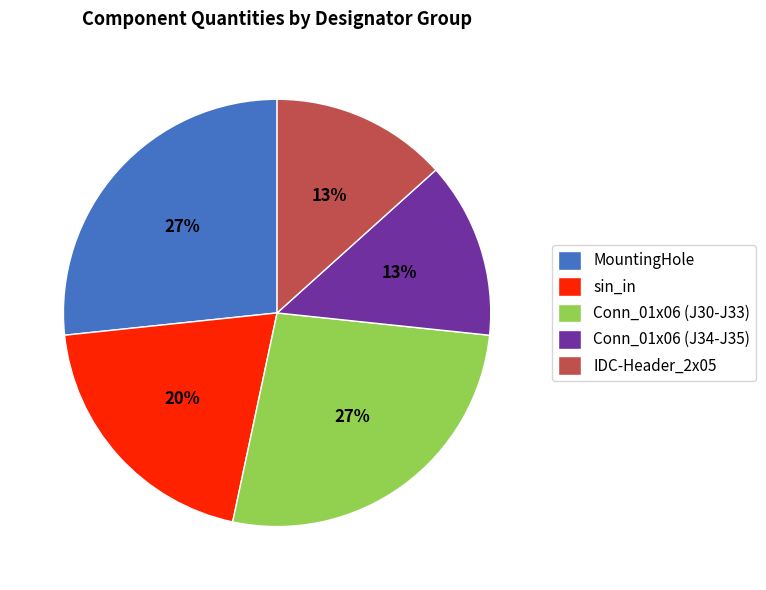

Does Conn_01x06 (J34-J35) account for over 50% of the chart?

No